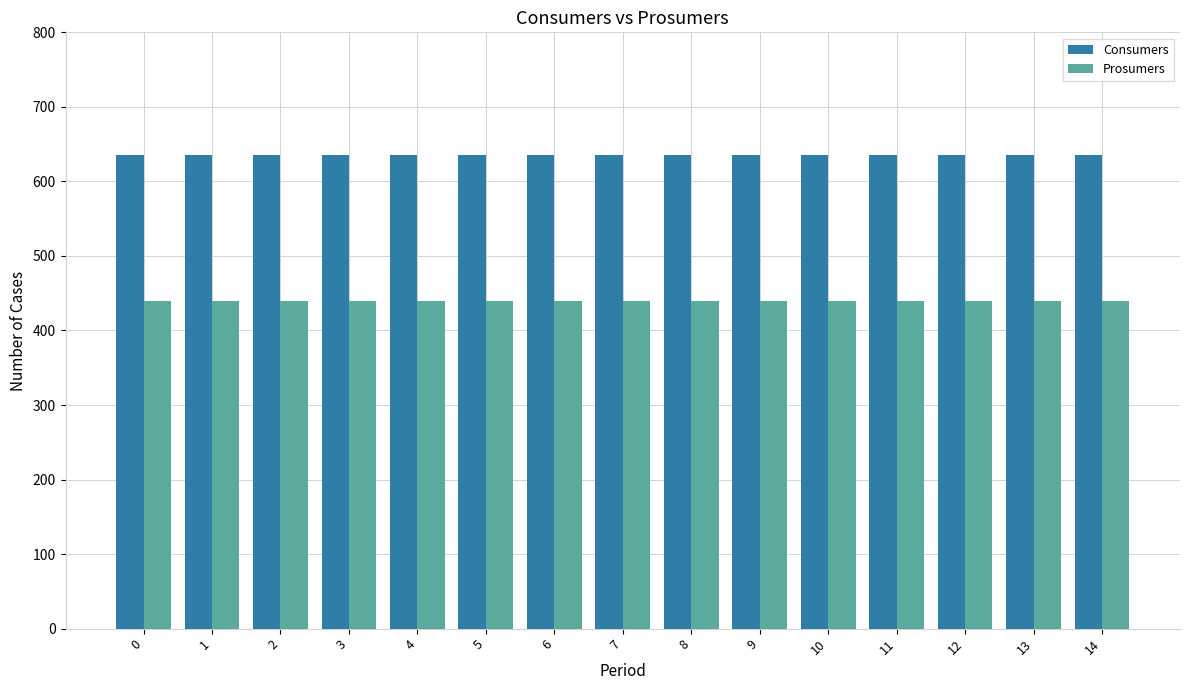

True or false: Consumers has a value of 635 at 7.

True